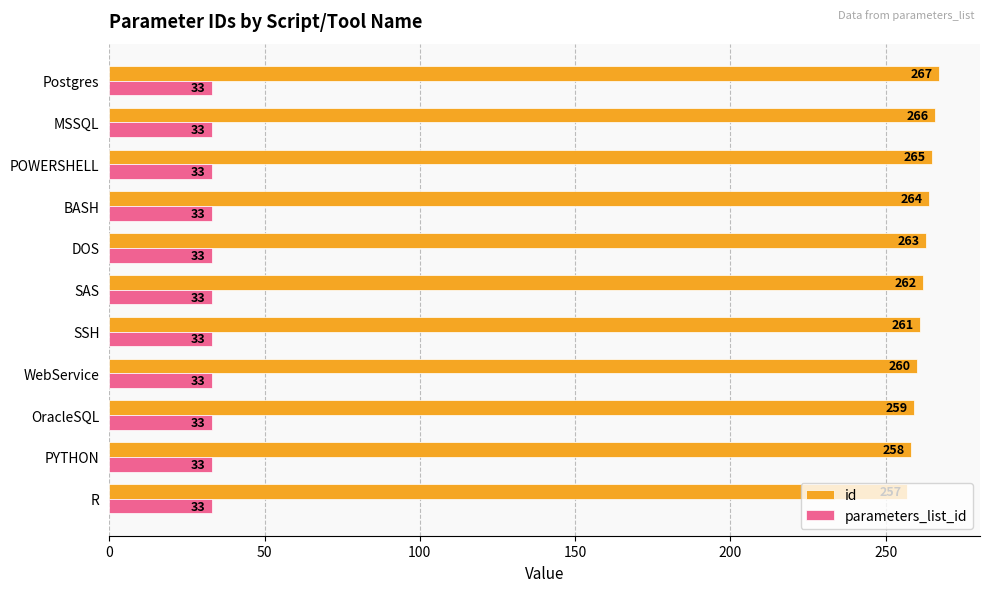

List the series in order of their overall mean, lowest first.

parameters_list_id, id